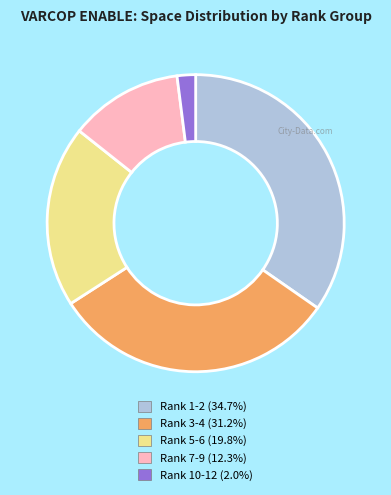

Does any single category account for the majority?

No